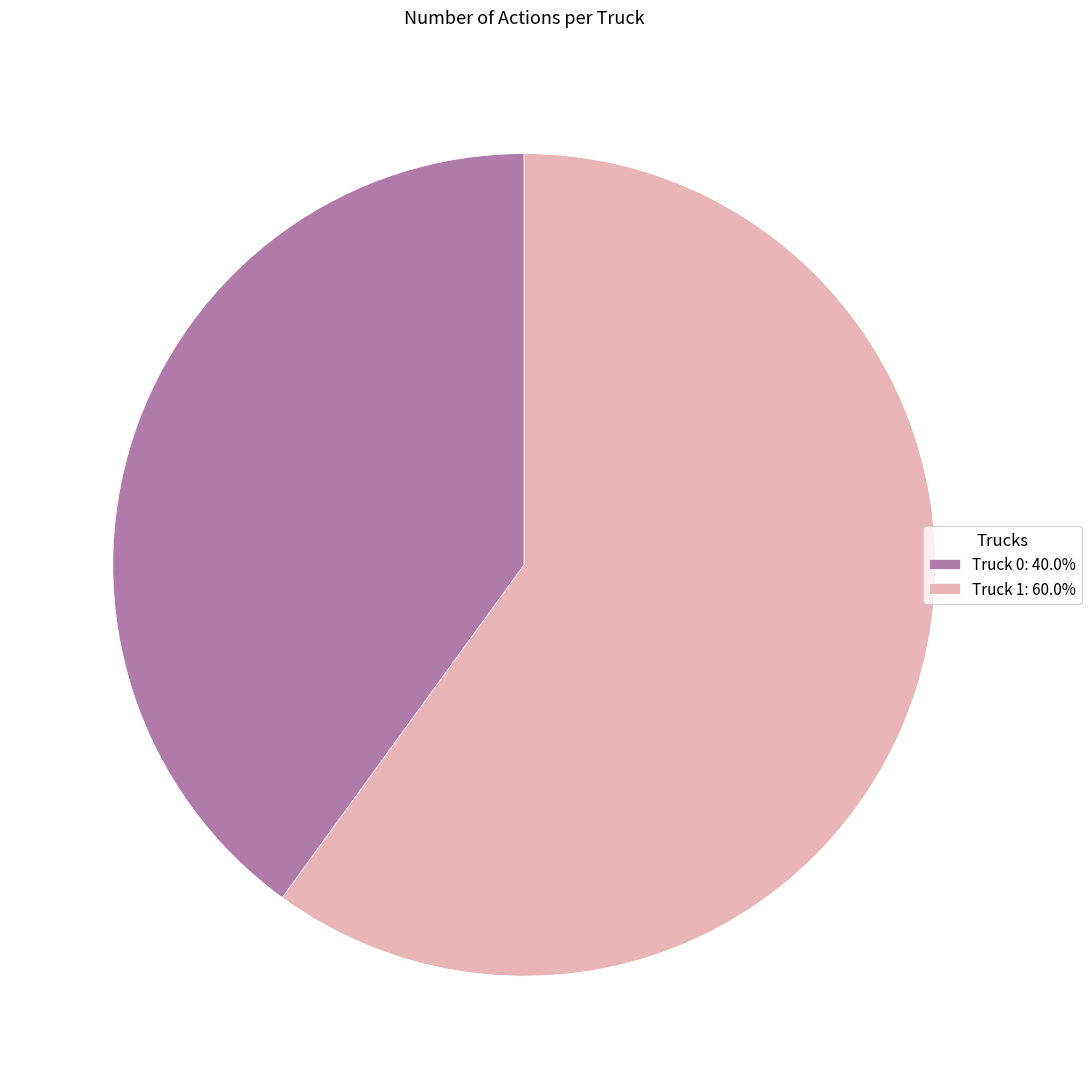

Which category has the smallest portion of the pie?

Truck 0